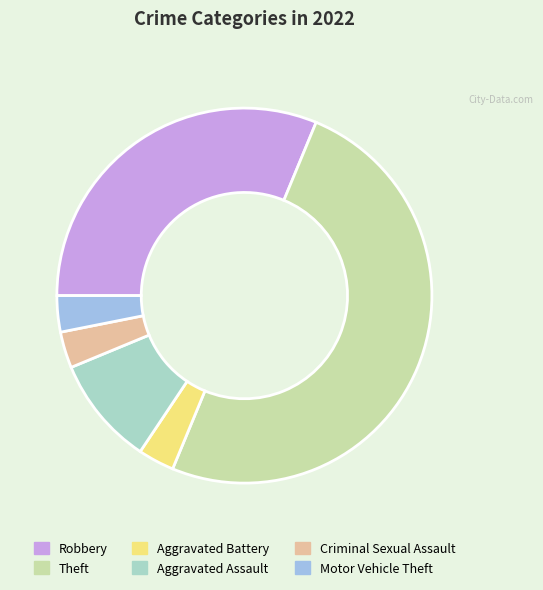

Does Aggravated Battery account for over 50% of the chart?

No